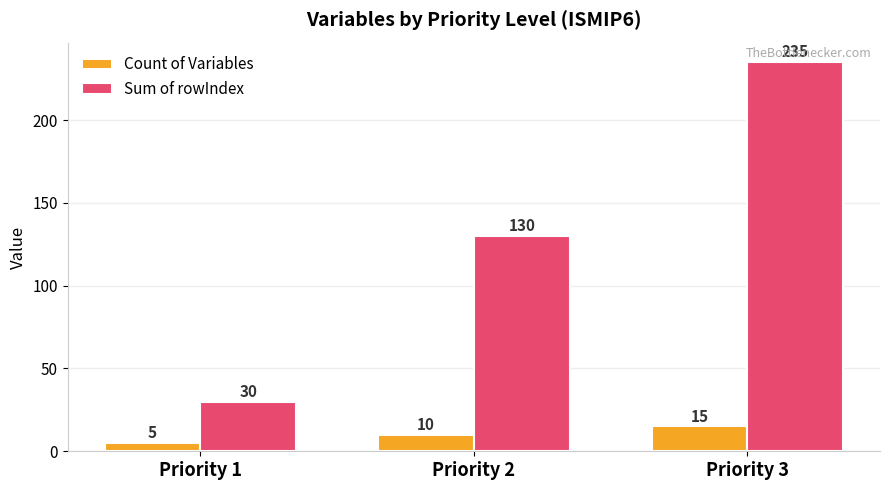

How many groups of bars are there?

3